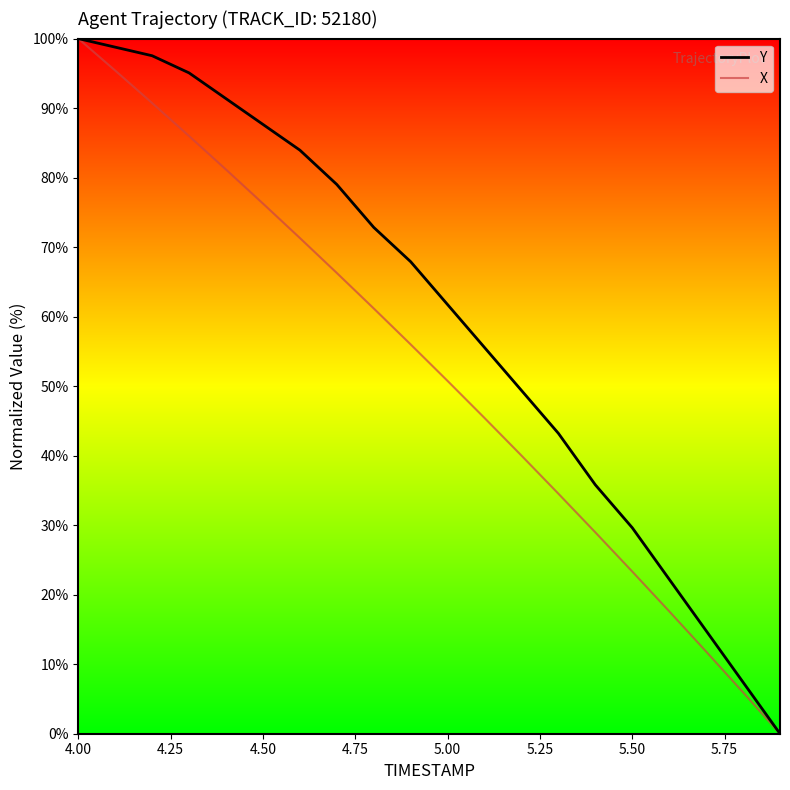

What is the sum of all X values?

1042.7